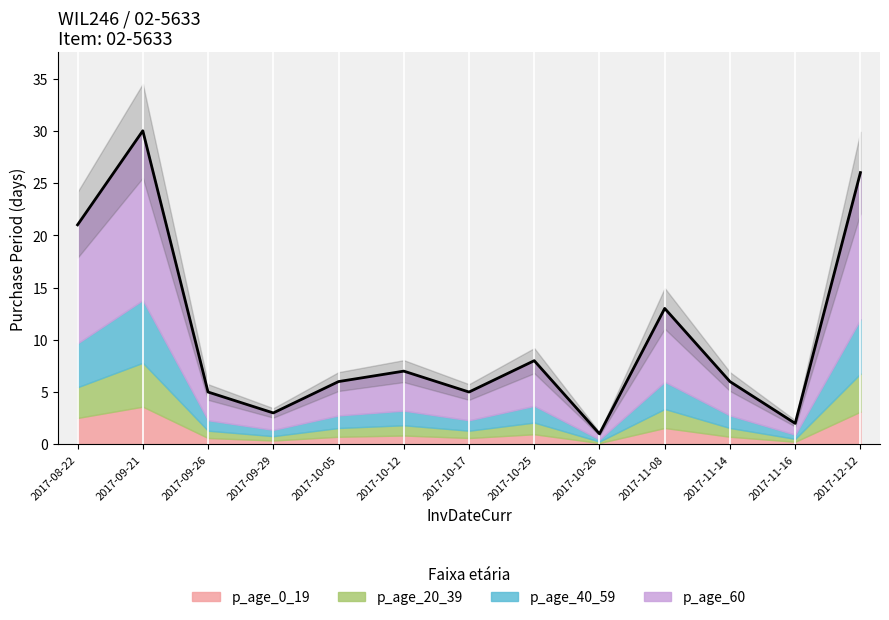

Rank the categories by value from lowest to highest.

2017-10-26, 2017-11-16, 2017-09-29, 2017-09-26, 2017-10-17, 2017-10-05, 2017-11-14, 2017-10-12, 2017-10-25, 2017-11-08, 2017-08-22, 2017-12-12, 2017-09-21